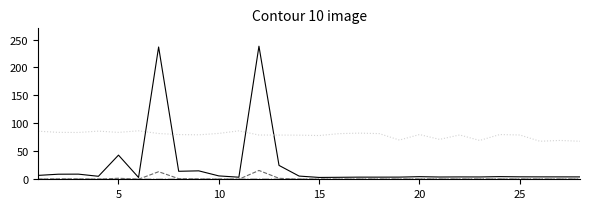

What is the greatest value displayed?

238.0